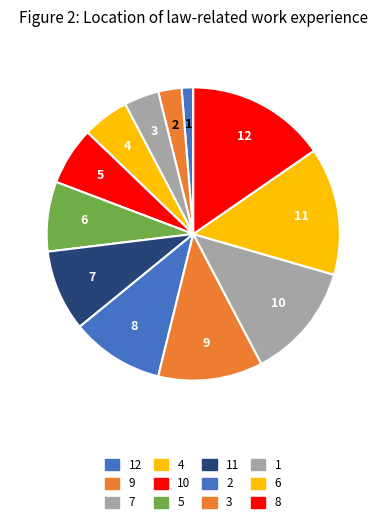

How many segments does this pie chart have?

12